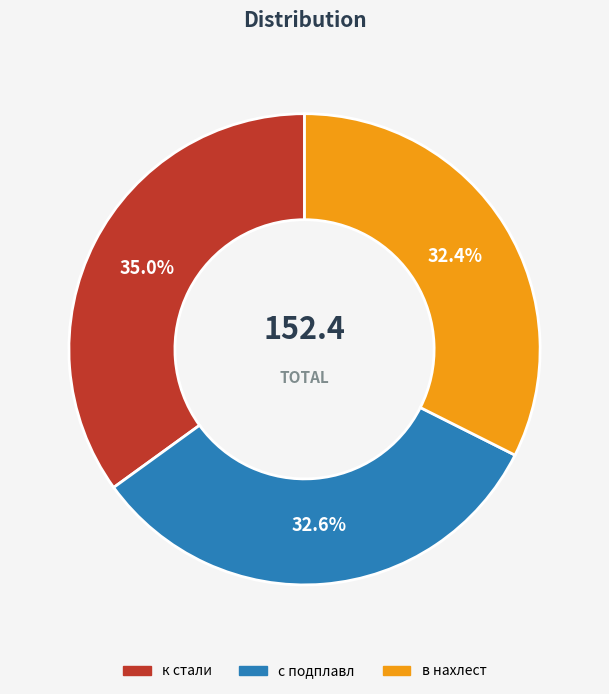

Is it true that к стали is 29% of the pie?

False